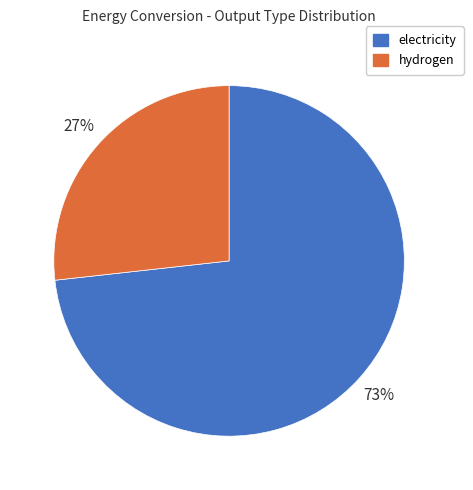

To the nearest percent, what is the average slice percentage?

50%